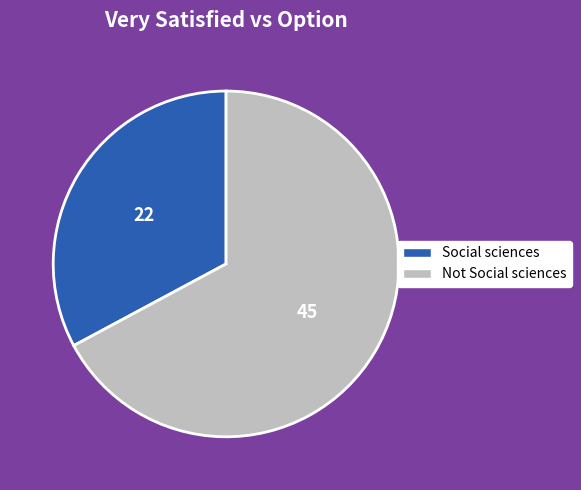

Is Not Social sciences the majority of the pie?

Yes